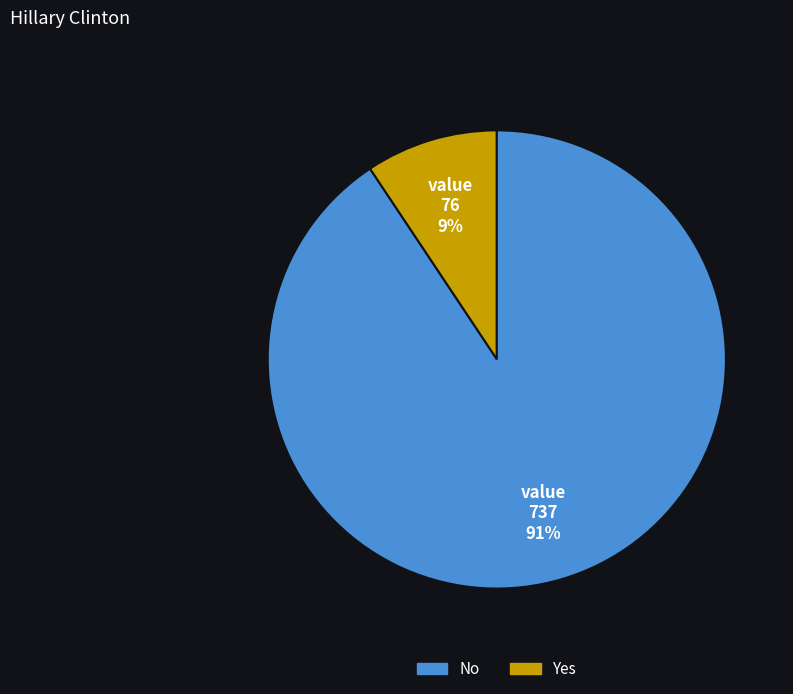

Is there any slice that represents more than half of the pie?

Yes